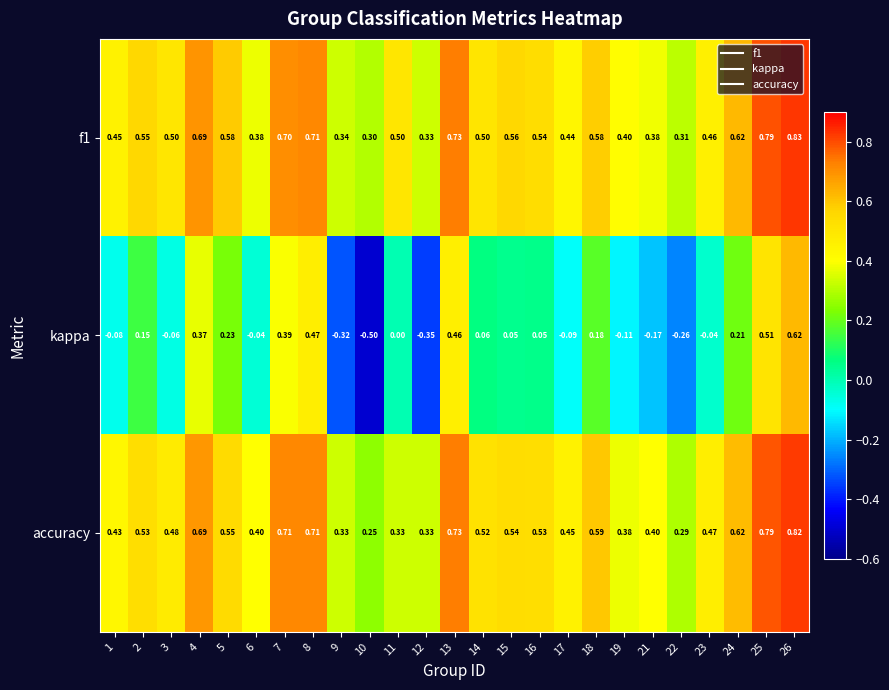

Which series changed the most between 9 and 25?

kappa